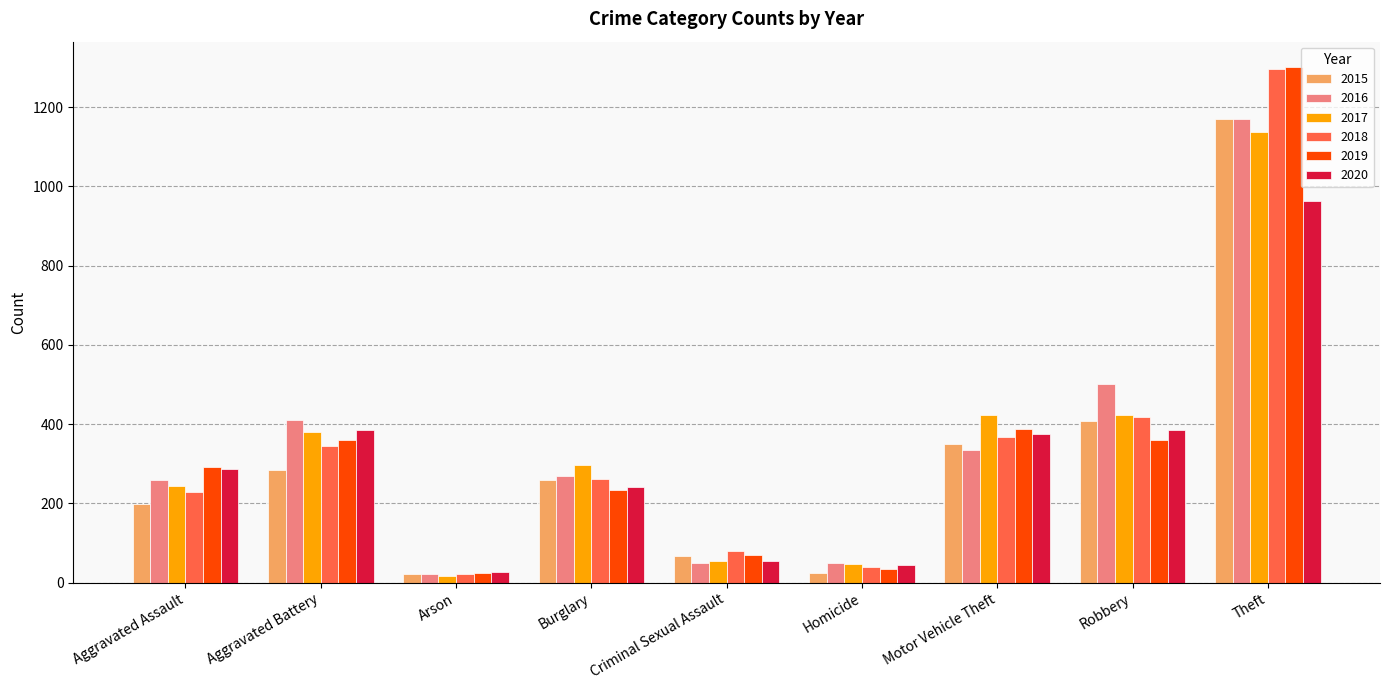

What position from the right is Aggravated Battery?

8